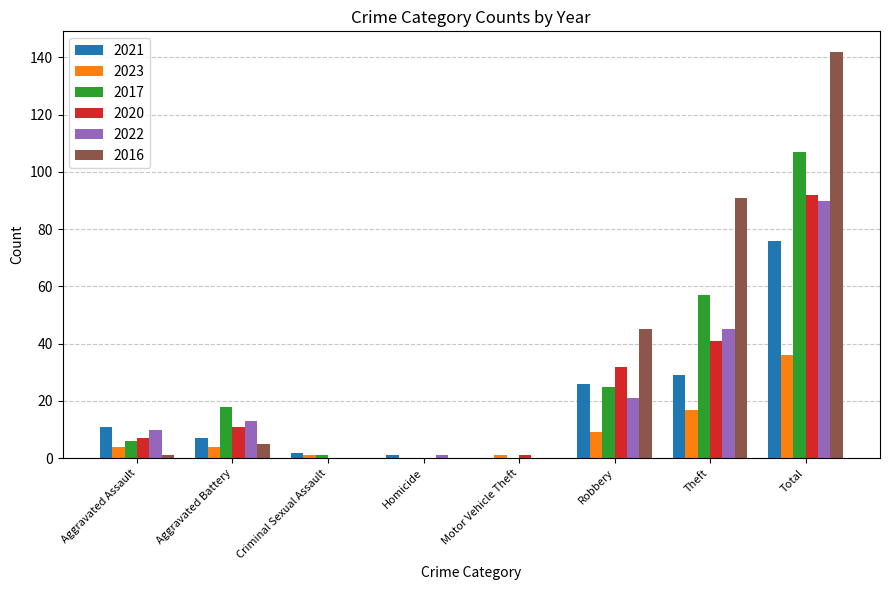

How many groups of bars are there?

8